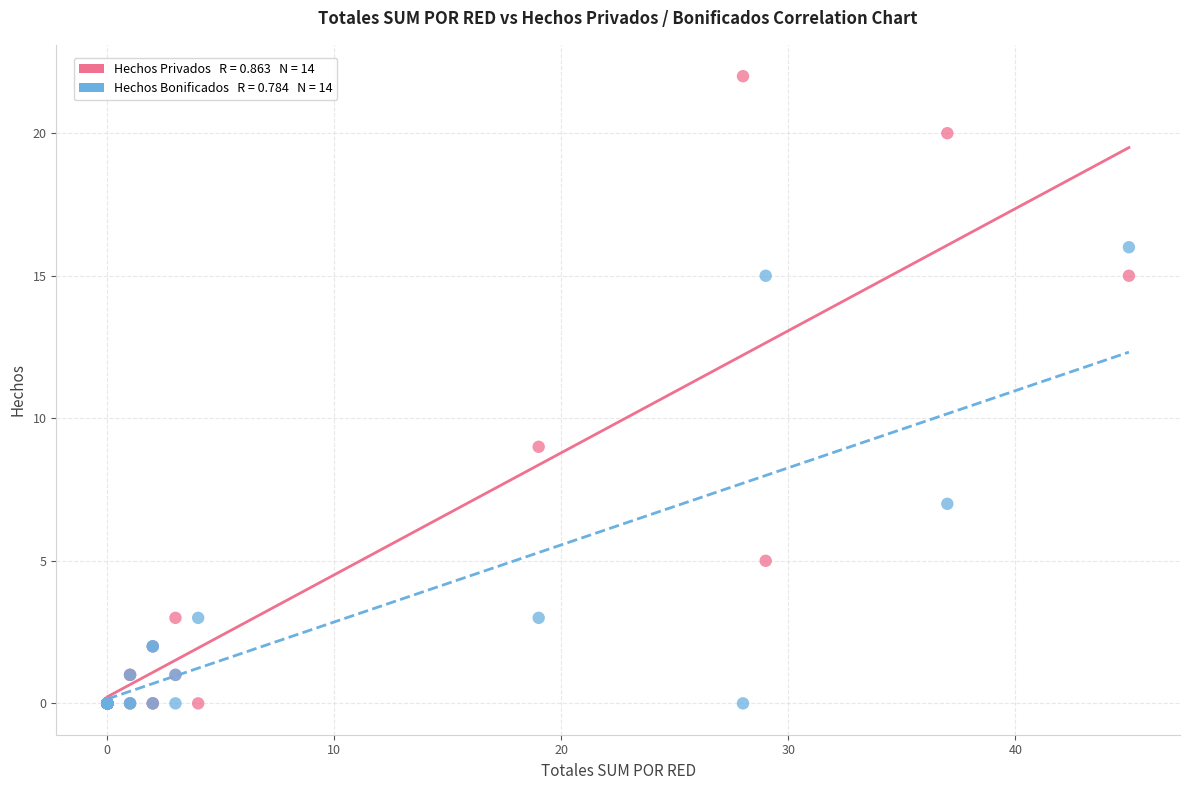

Across all series, what Y value is closest to 11?

9